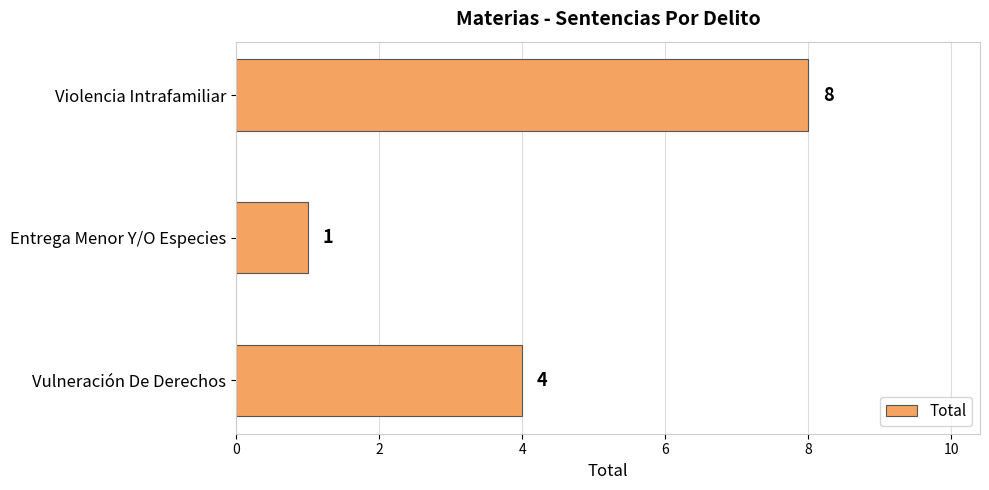

How many bars are there in total?

3